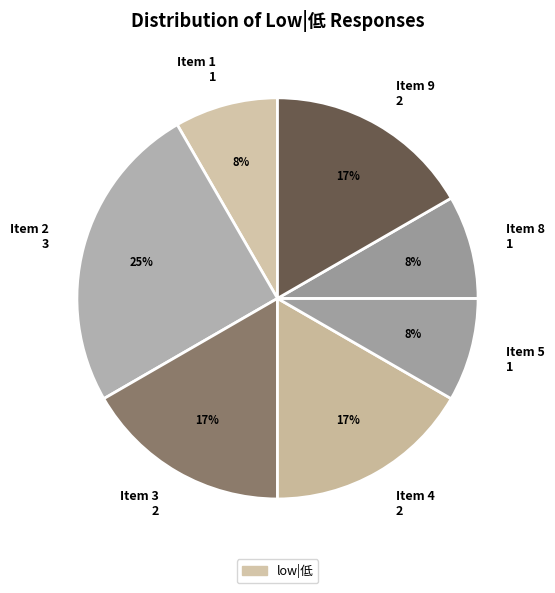

Is it true that Item 5 1 is 1% of the pie?

False